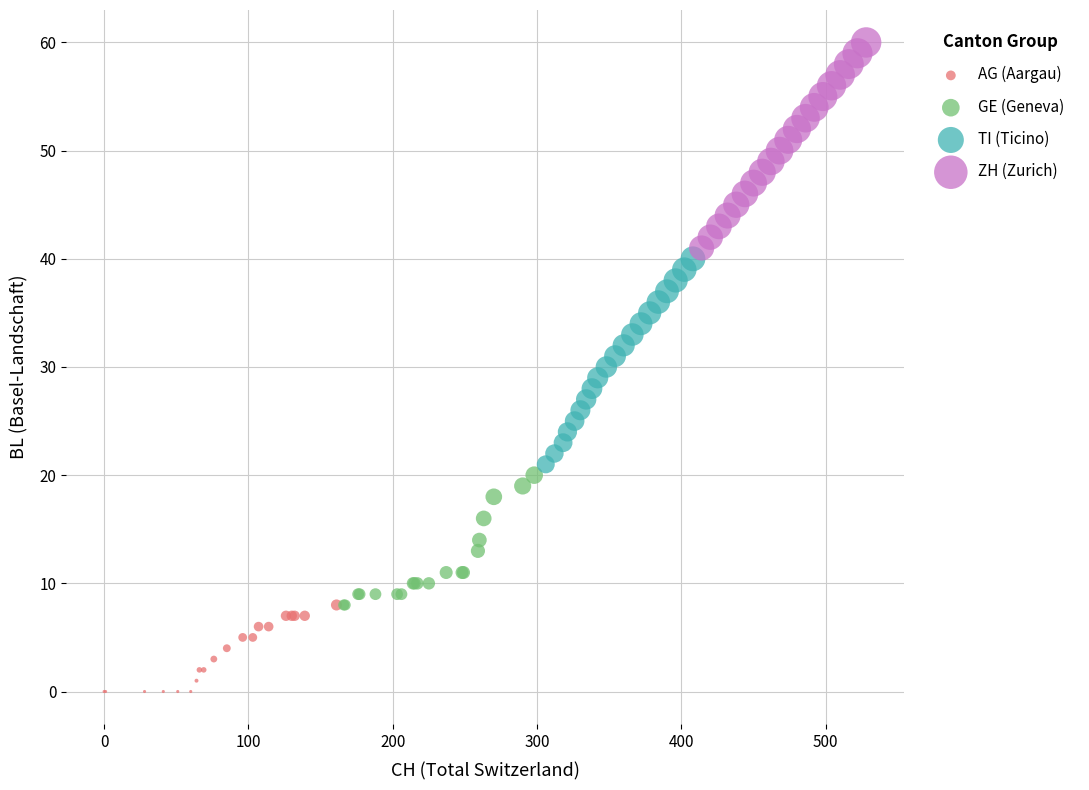

Which series reaches the maximum Y coordinate?

ZH (Zurich)